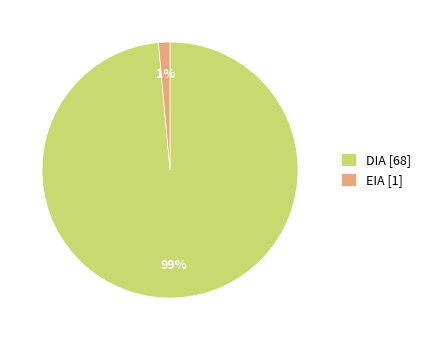

To the nearest percent, what is the average slice percentage?

50%